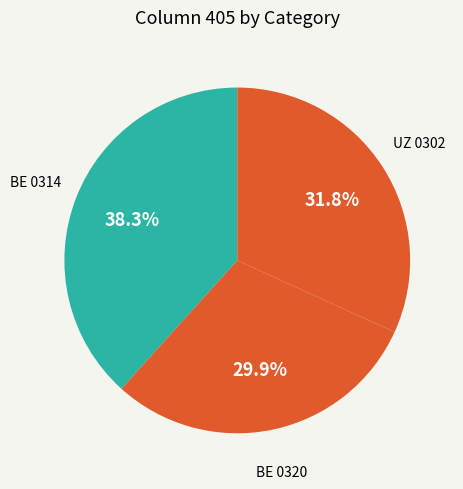

Is there a majority slice in this chart?

No